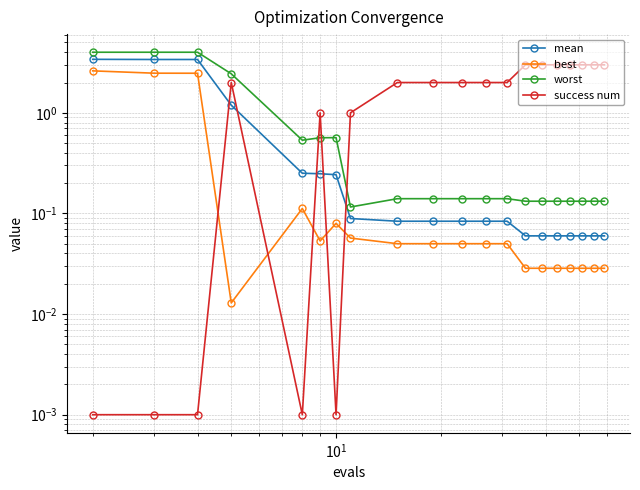

True or false: worst has more than 0 interior local peaks.

True